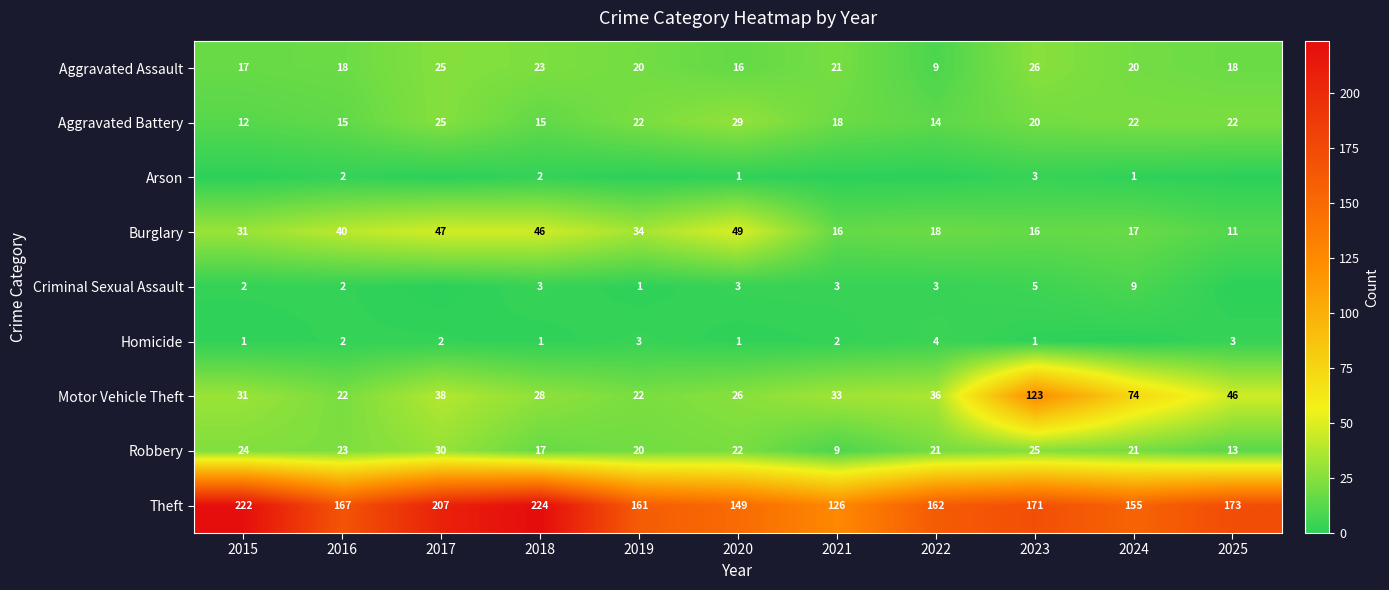

What is the difference between the highest and lowest values at 2016?

165